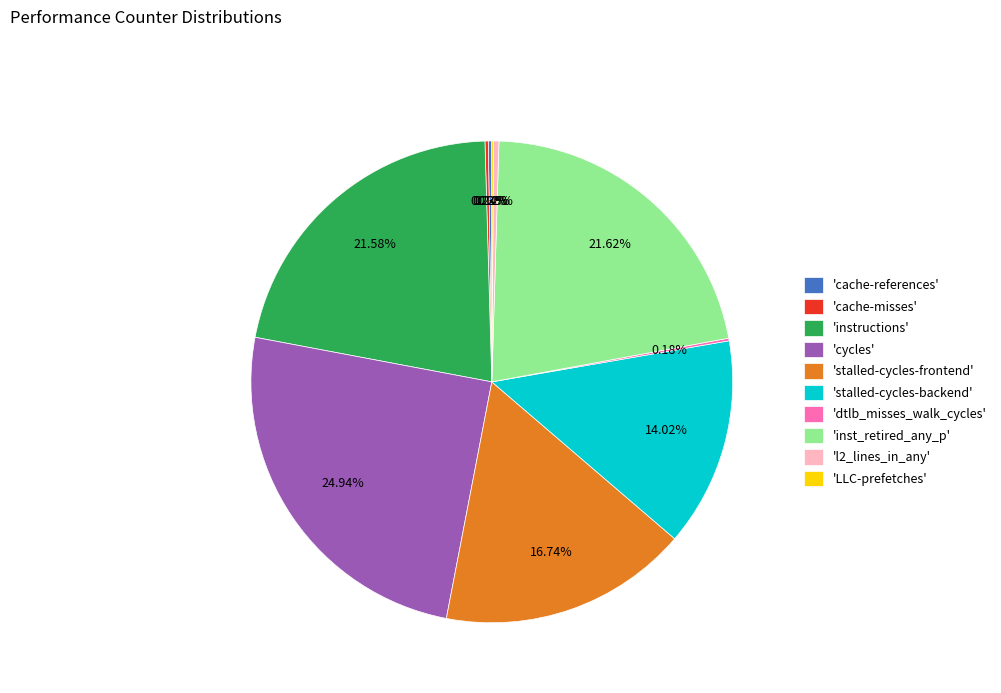

Combined, do 'cycles' and 'instructions' account for over 50%?

No